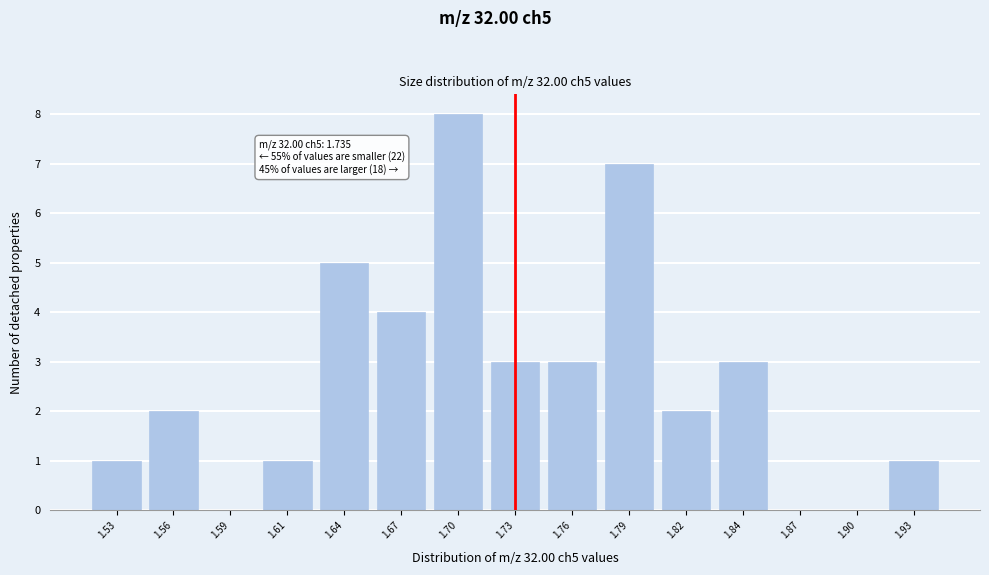

Reading left to right, transcribe all the data shown in this chart.

1.53=1	1.56=2	1.59=0	1.61=1	1.64=5	1.67=4	1.70=8	1.73=3	1.76=3	1.79=7	1.82=2	1.84=3	1.87=0	1.90=0	1.93=1